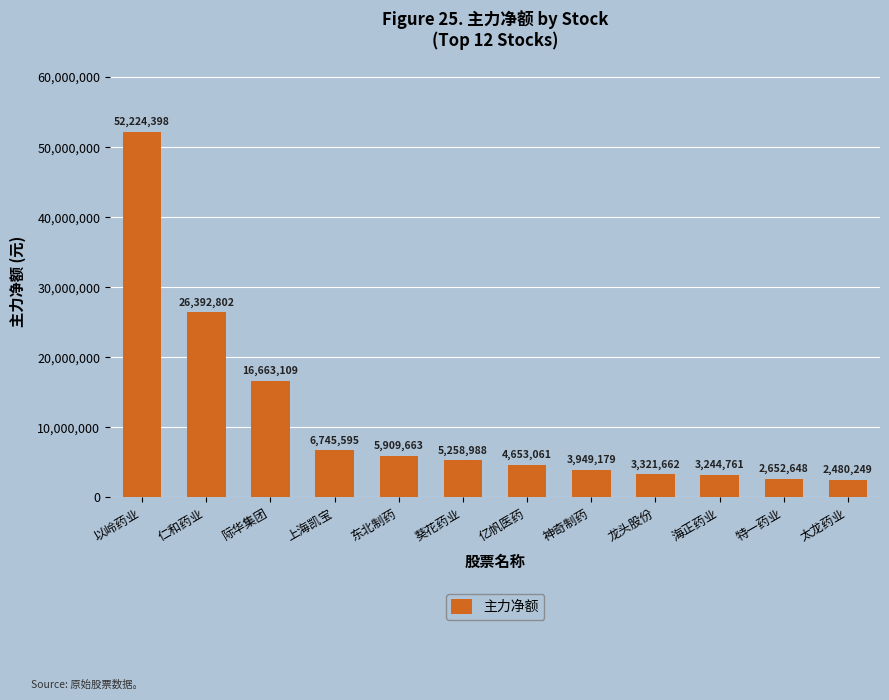

Reading left to right, list all the values displayed in this chart.

52224398	26392802	16663109	6745595	5909663	5258988	4653061	3949179	3321662	3244761	2652648	2480249